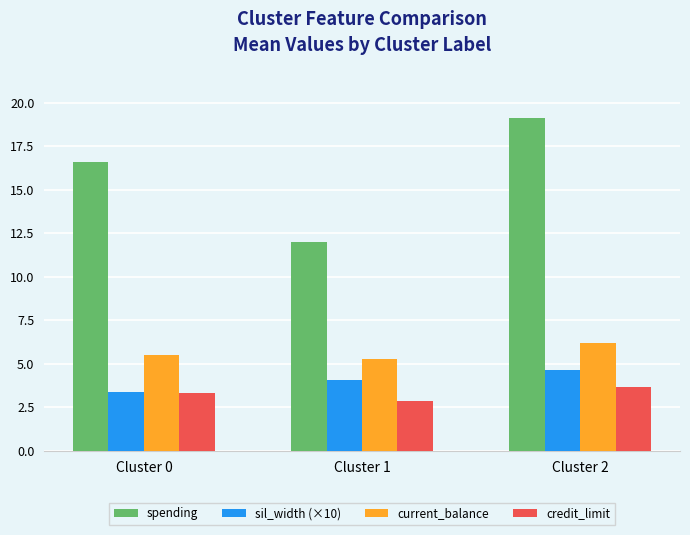

What is the smallest value displayed?

2.9